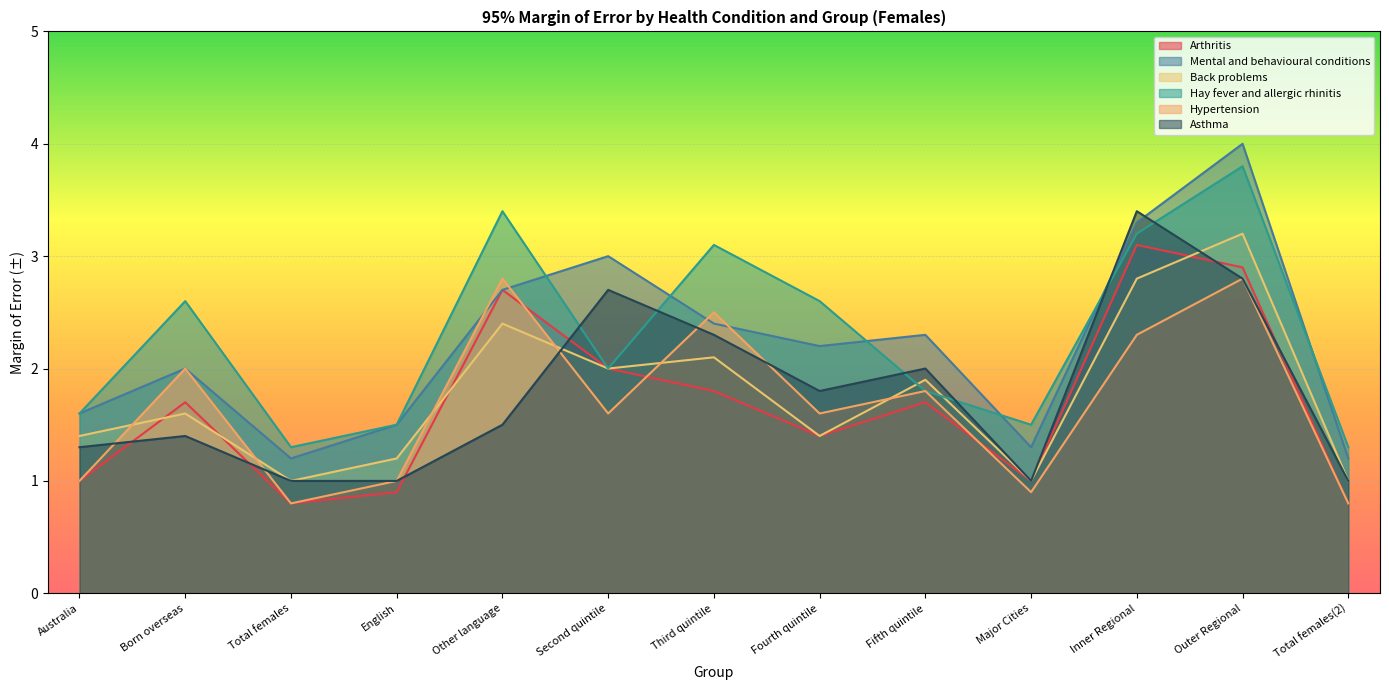

At how many categories does at least one series exceed 1?

13